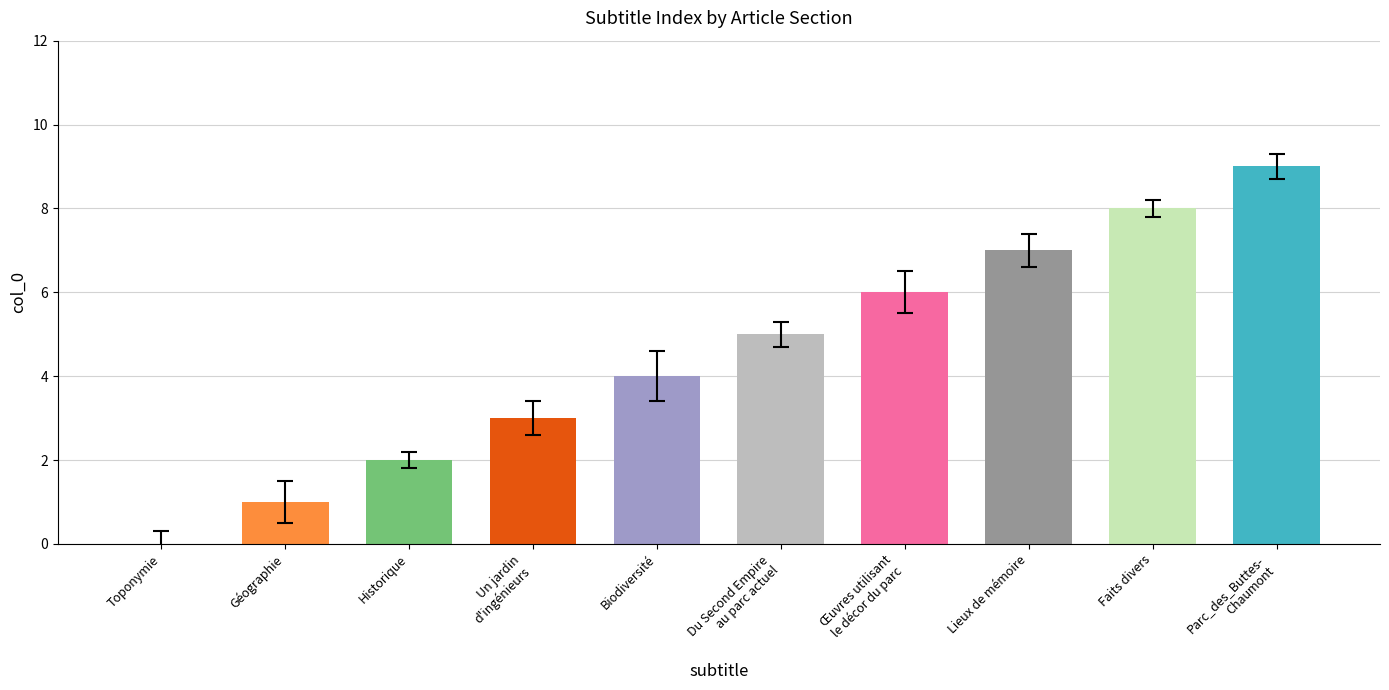

Read the value at Un jardin d'ingénieurs.

3